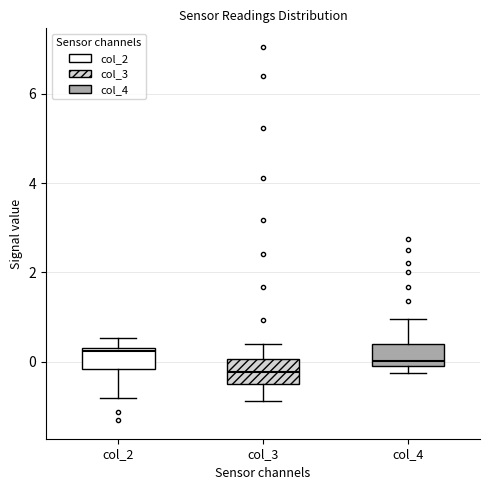

Which box has the lowest median line?

col_3